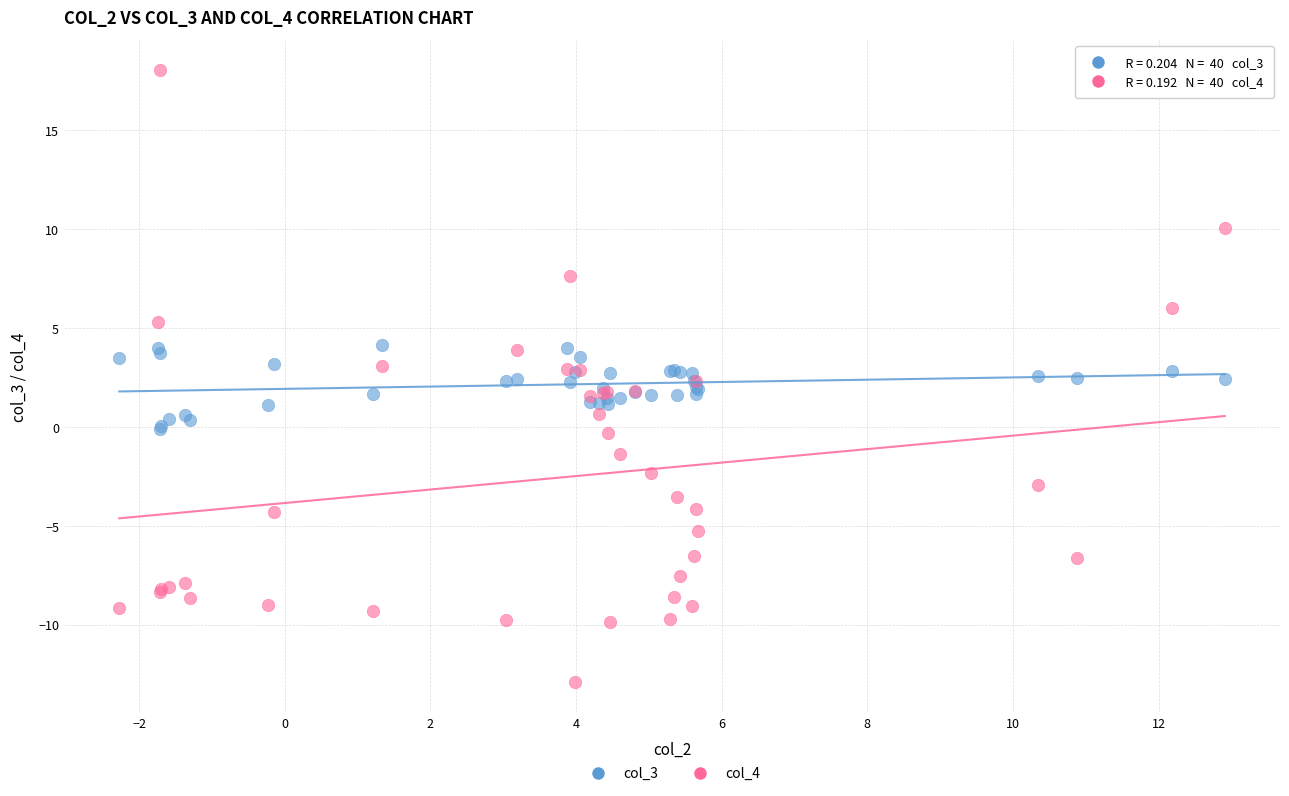

Which series reaches the minimum Y coordinate?

col_4